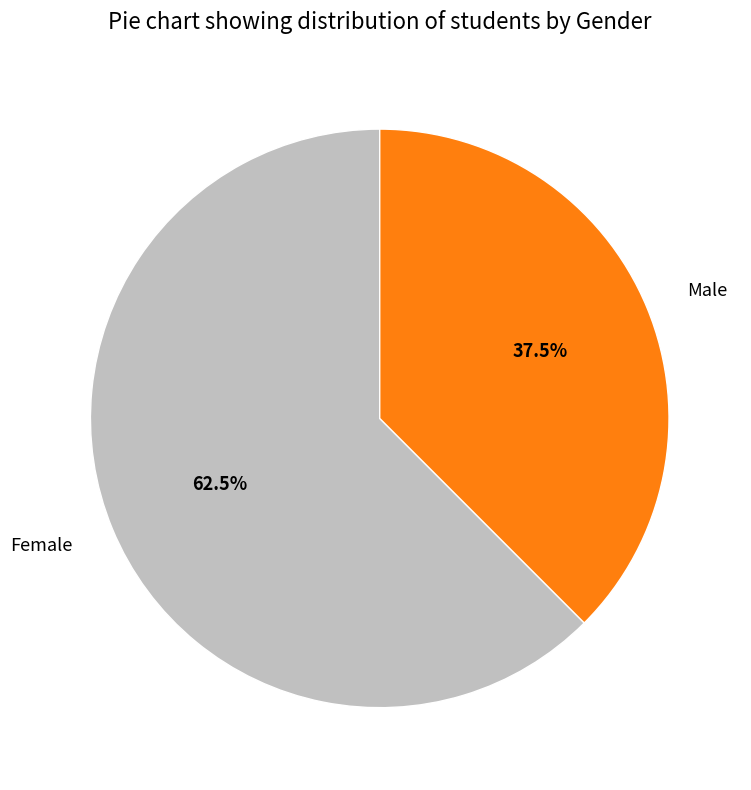

Is Female the majority of the pie?

Yes